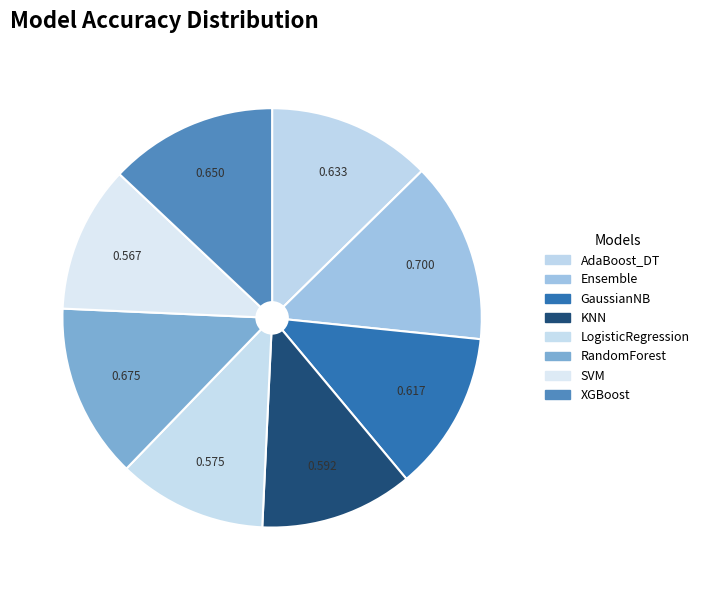

Is there any slice that represents more than half of the pie?

No